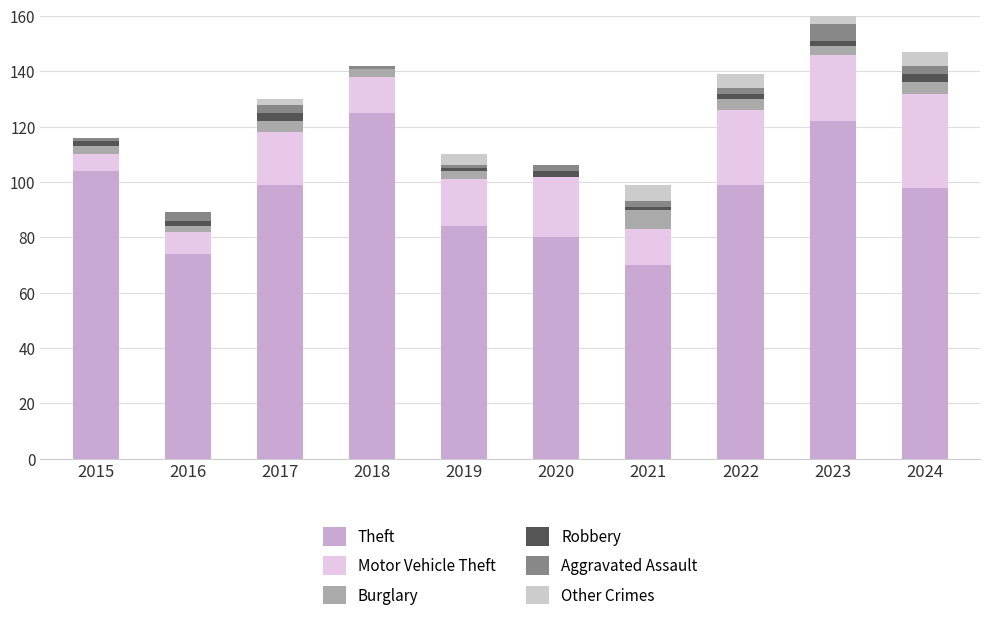

At which label does Other Crimes reach its minimum?

2015